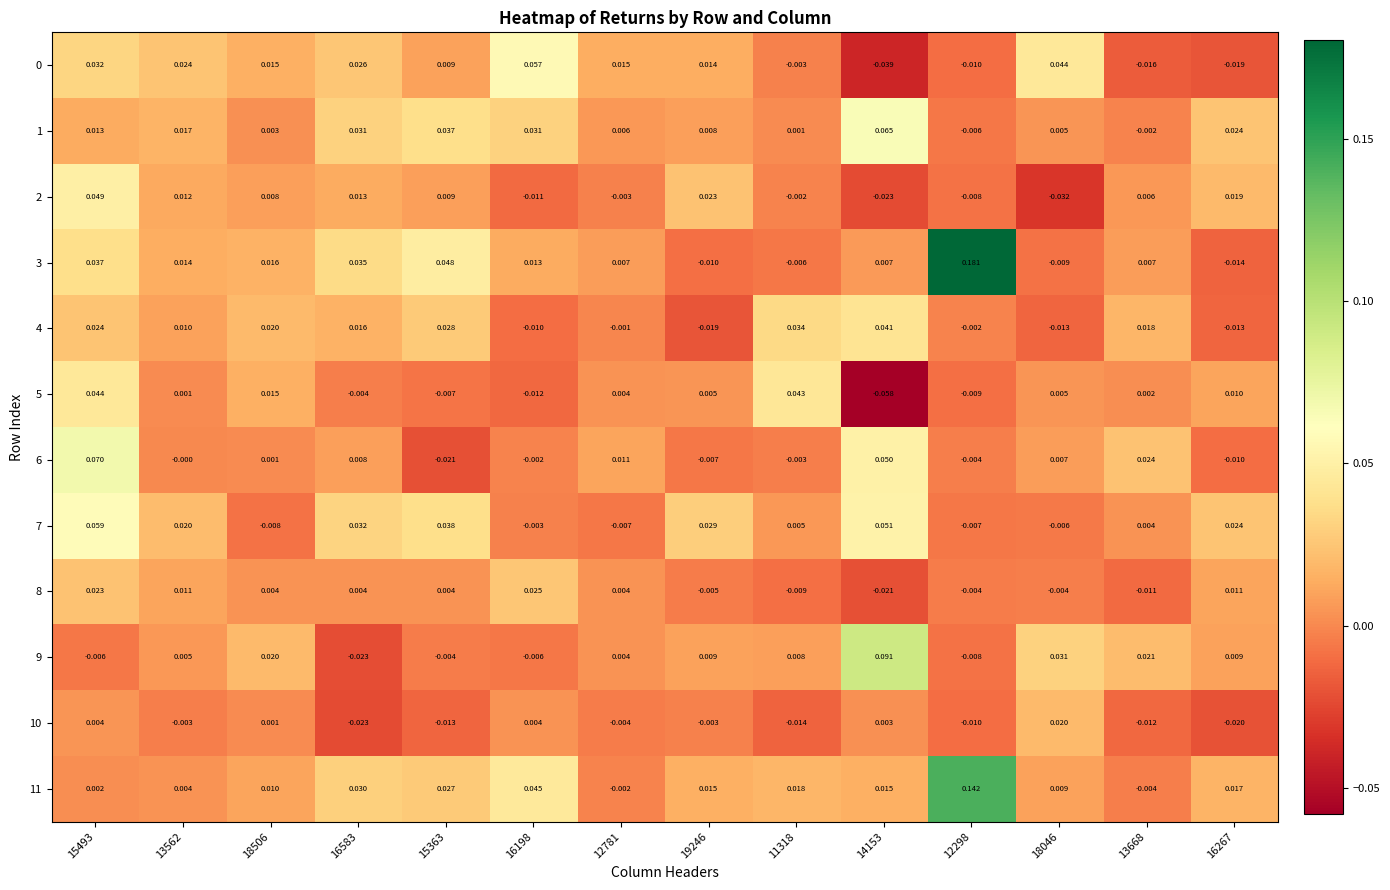

How many negative values does the 2 series have?

6